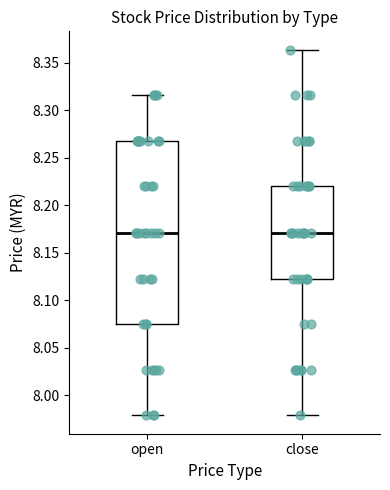

Comparing the boxes themselves (not the whiskers), which one is the tallest?

open